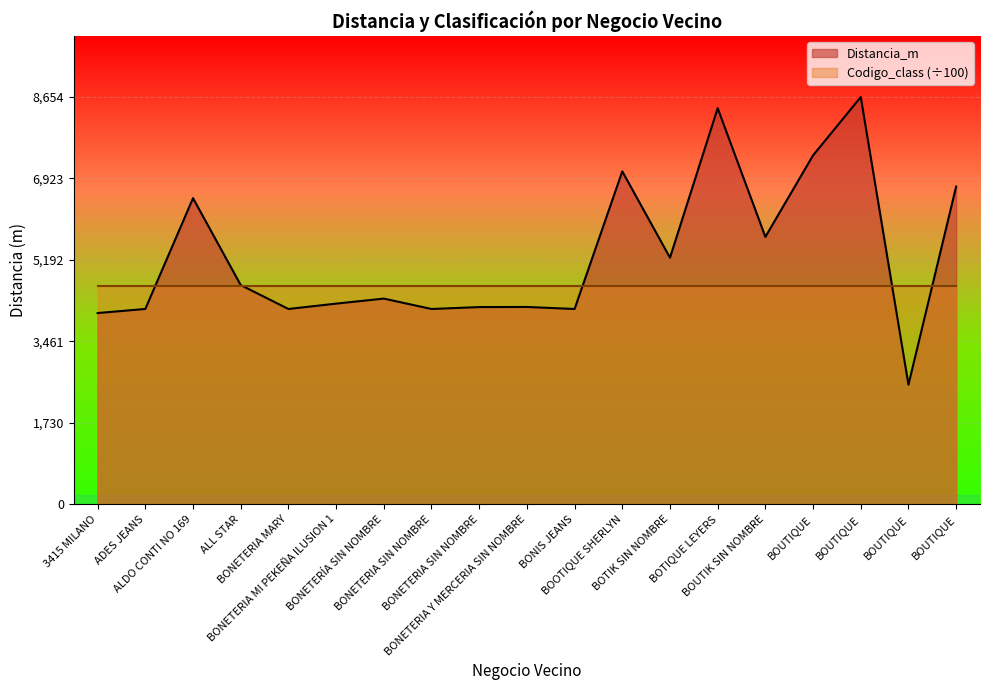

At which label is the value closest to 5596?

BOUTIK SIN NOMBRE